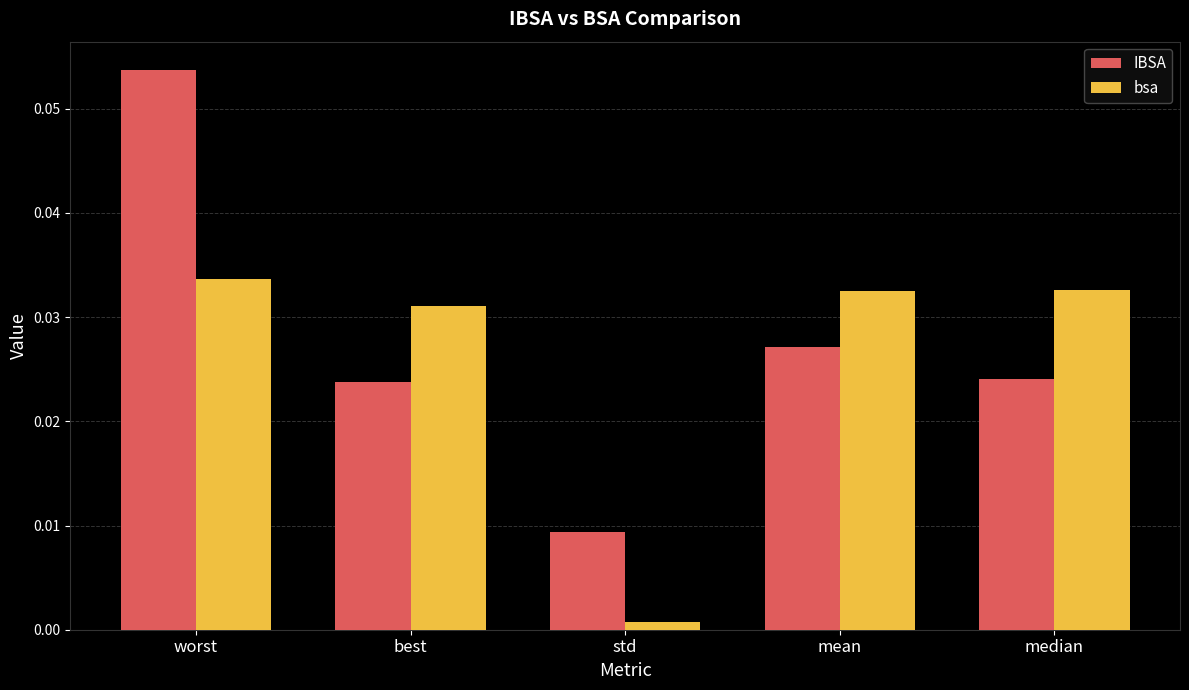

At which label is bsa closest to 0?

std